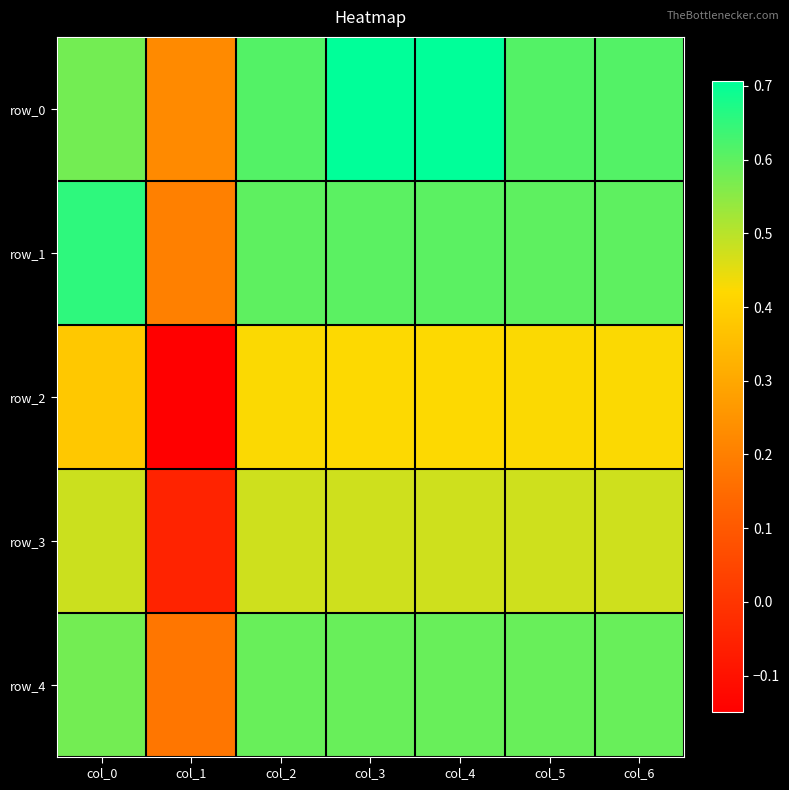

What is the total value across all series at col_6?

2.7